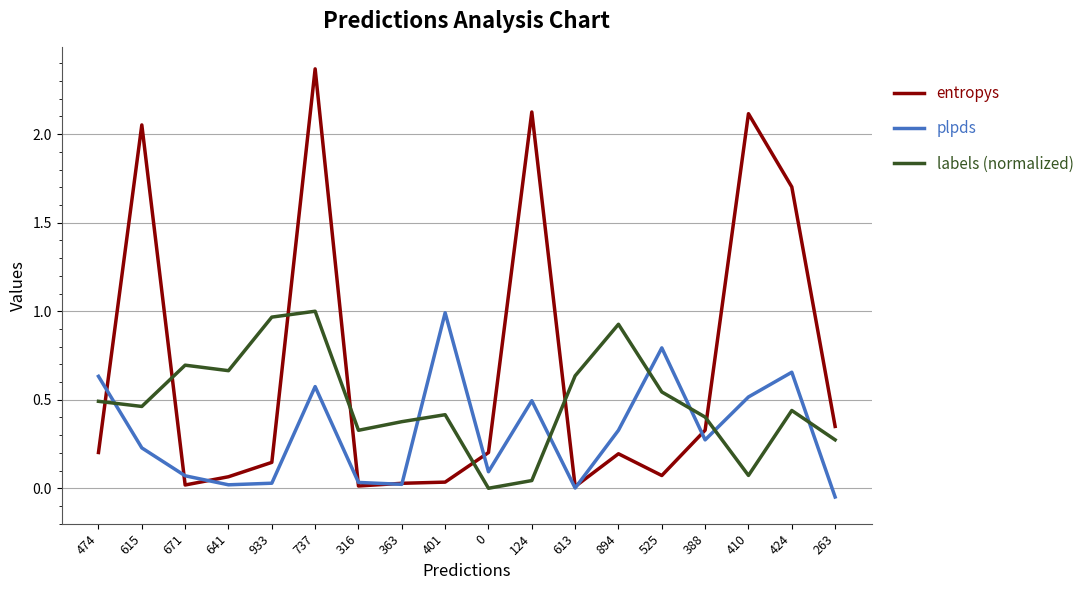

After their last crossing, which series has the higher values: labels (normalized) or plpds?

labels (normalized)